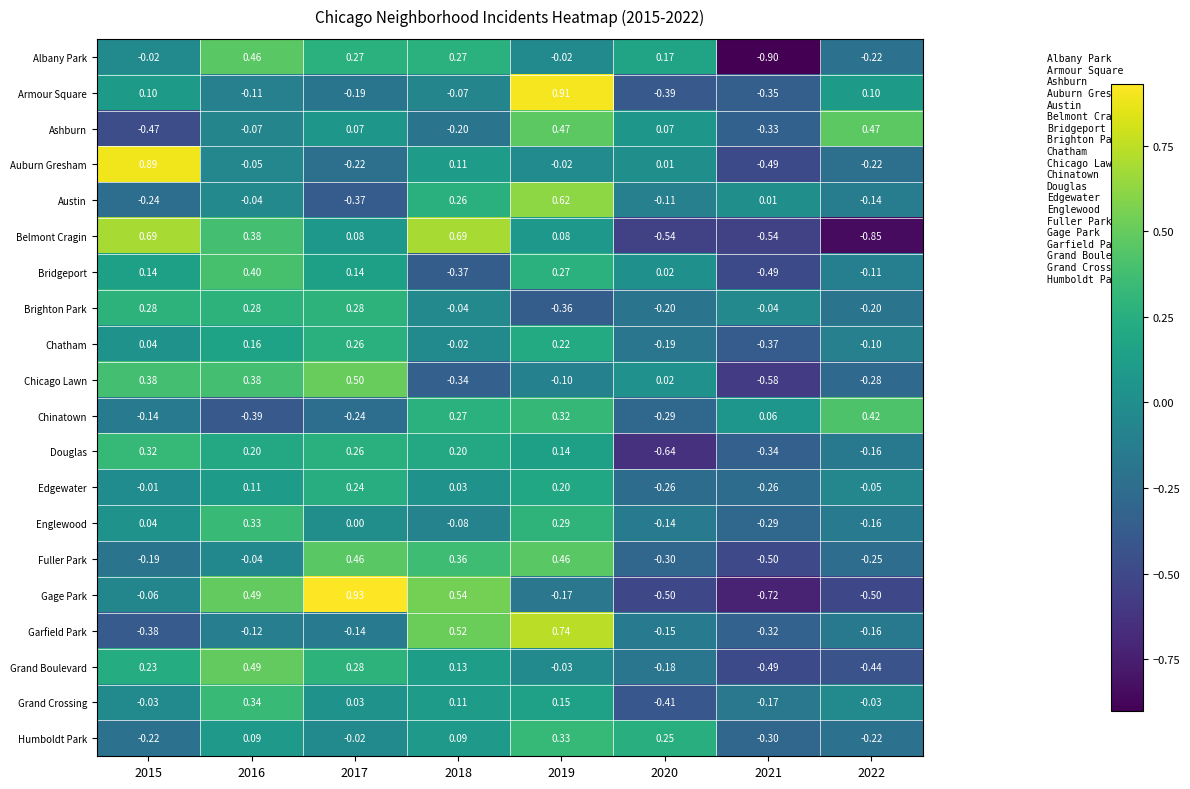

Between 2016 and 2020, which series saw the biggest shift?

Gage Park